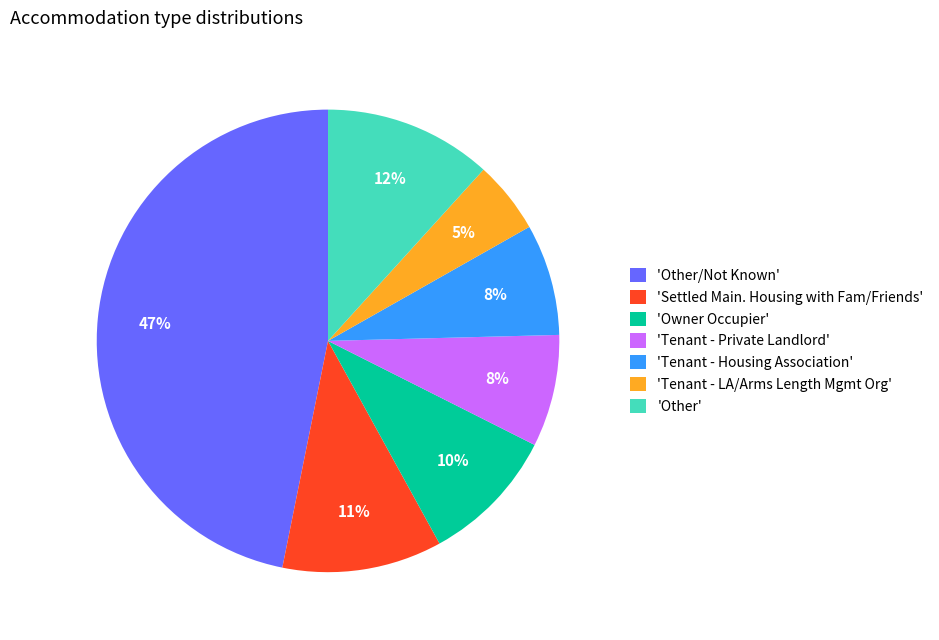

Is there a majority slice in this chart?

No